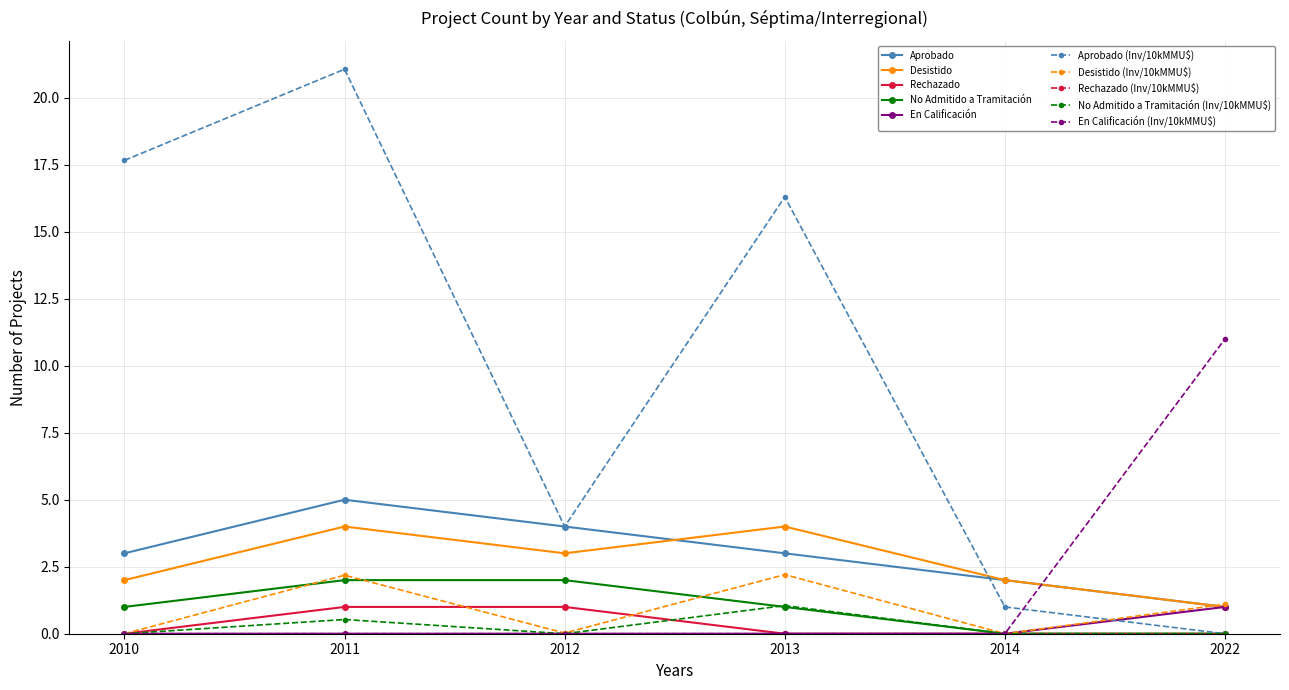

Where does the Aprobado (Inv/10kMMU$) series first go above 16?

2010